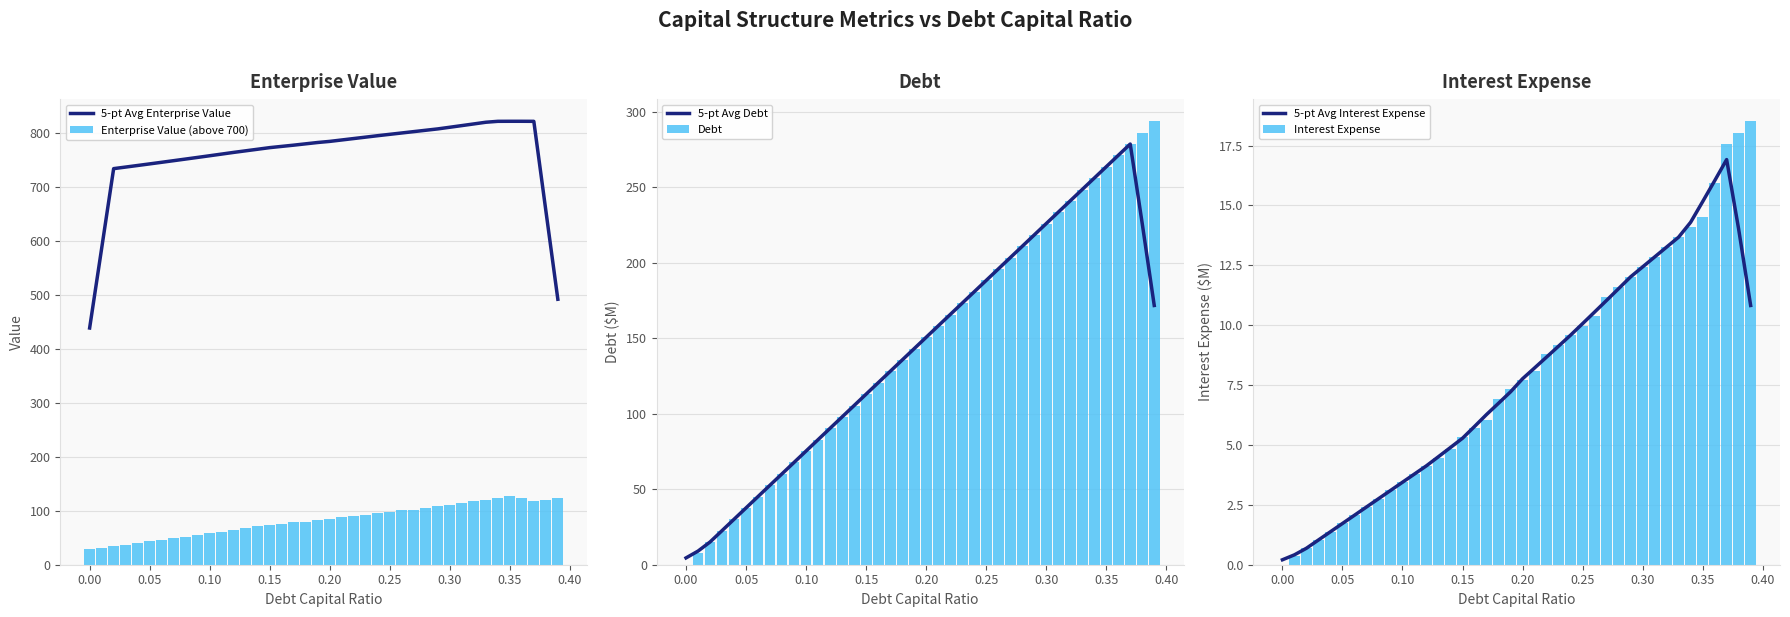

What is the sum of all Enterprise Value (above 700) values?

3299.8